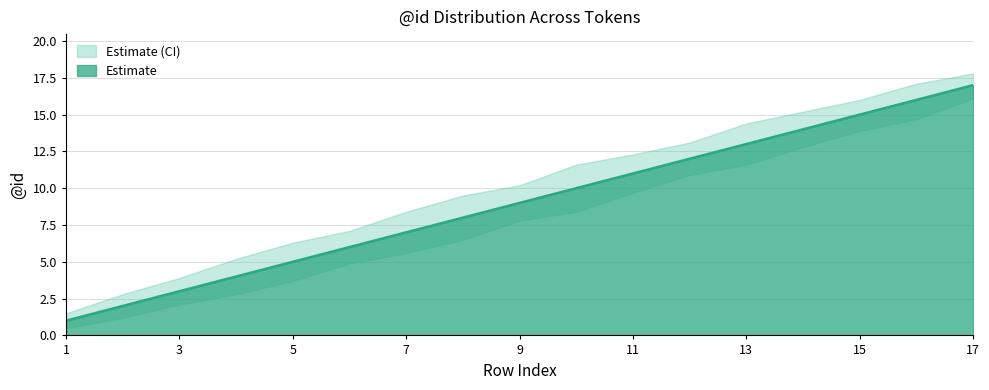

Between 11 and 14, which is larger?

14